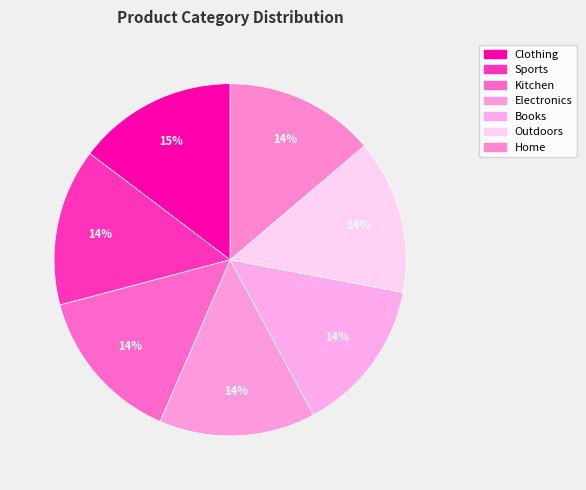

Which category has the smallest portion of the pie?

Home